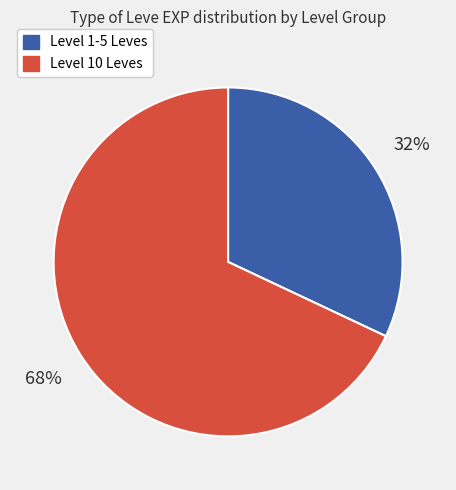

To the nearest percent, what is the difference between the largest and smallest slice percentages?

36%